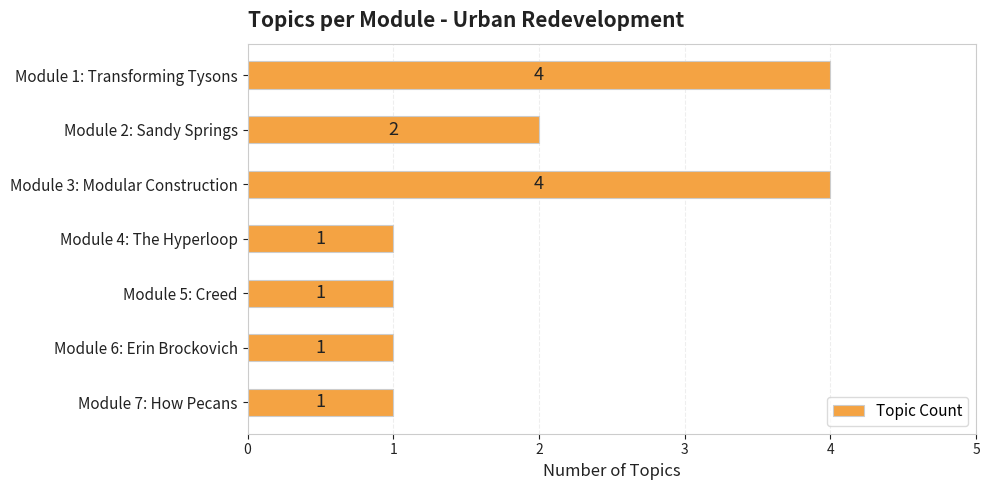

What is the difference between the maximum and second lowest values?

3